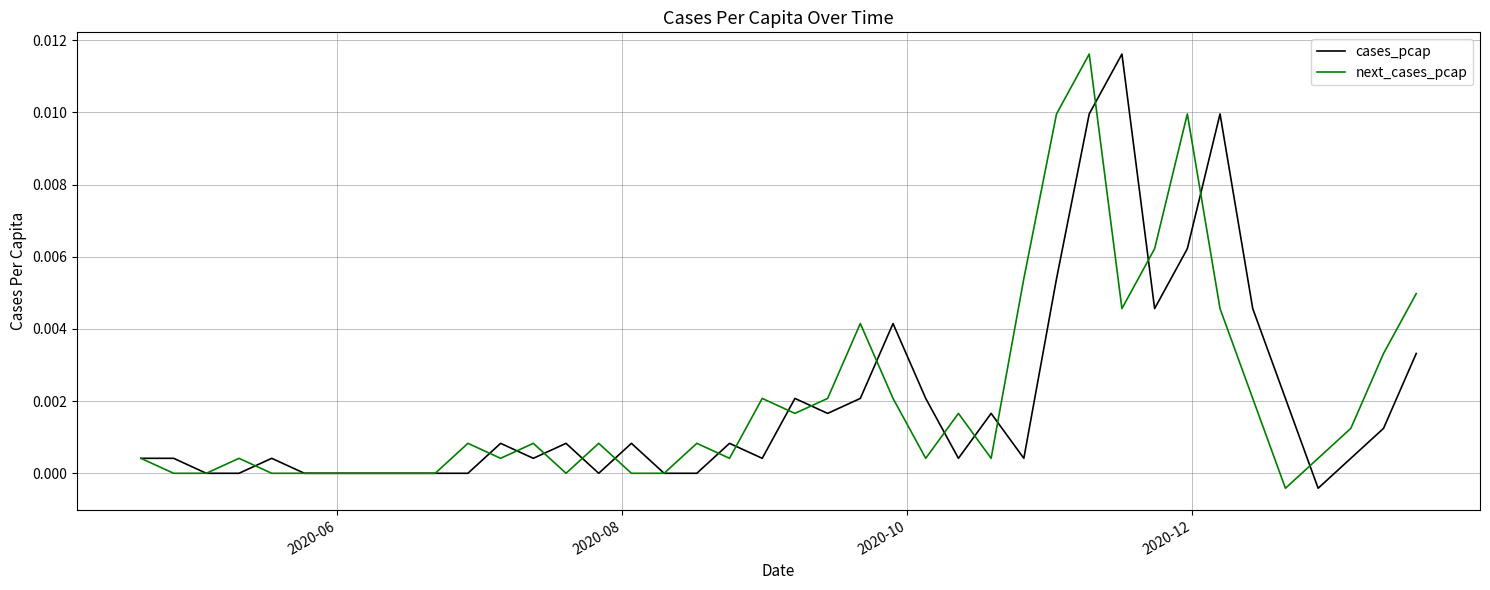

Does the chart display data point markers on the line(s)?

No